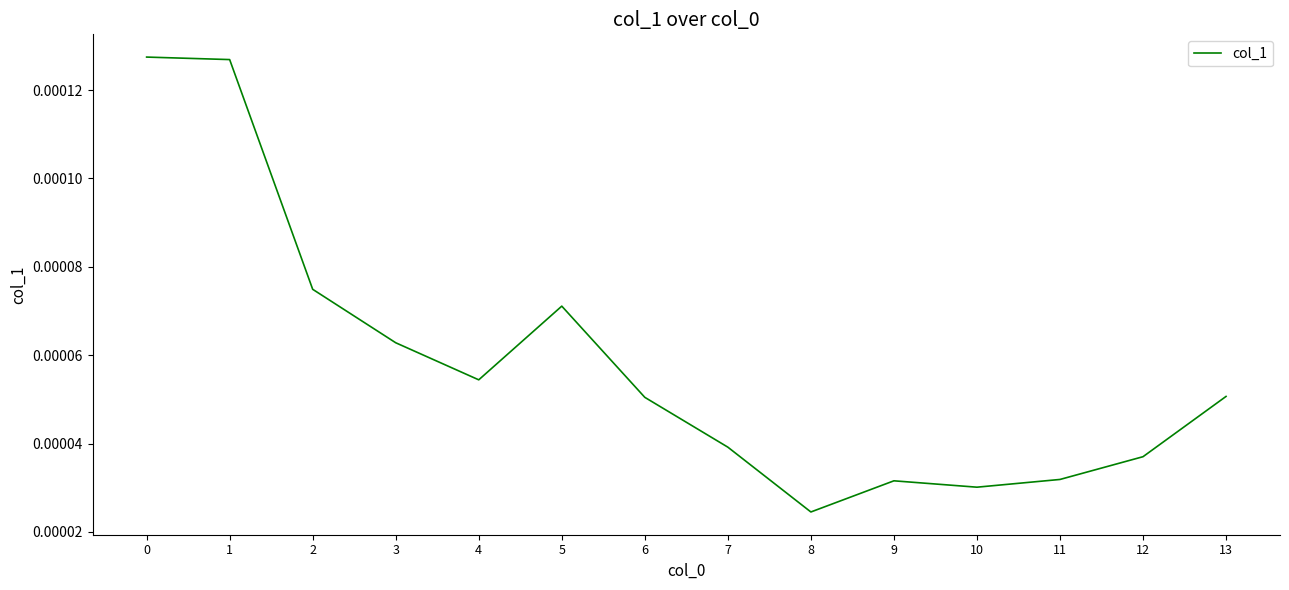

Which label corresponds to the smallest value in the chart?

8